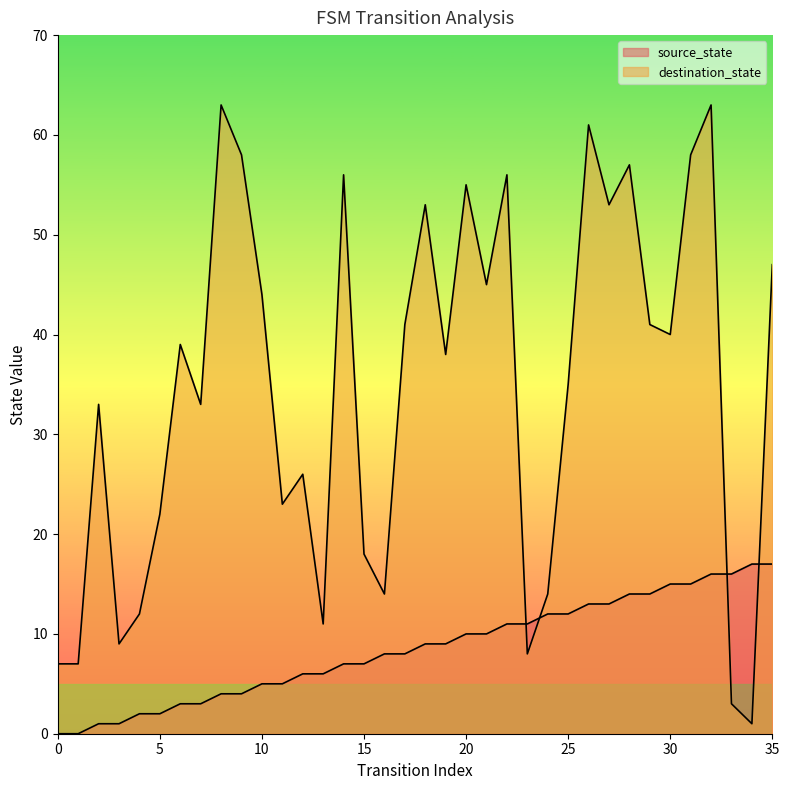

What is the total value across all series at 7?

36